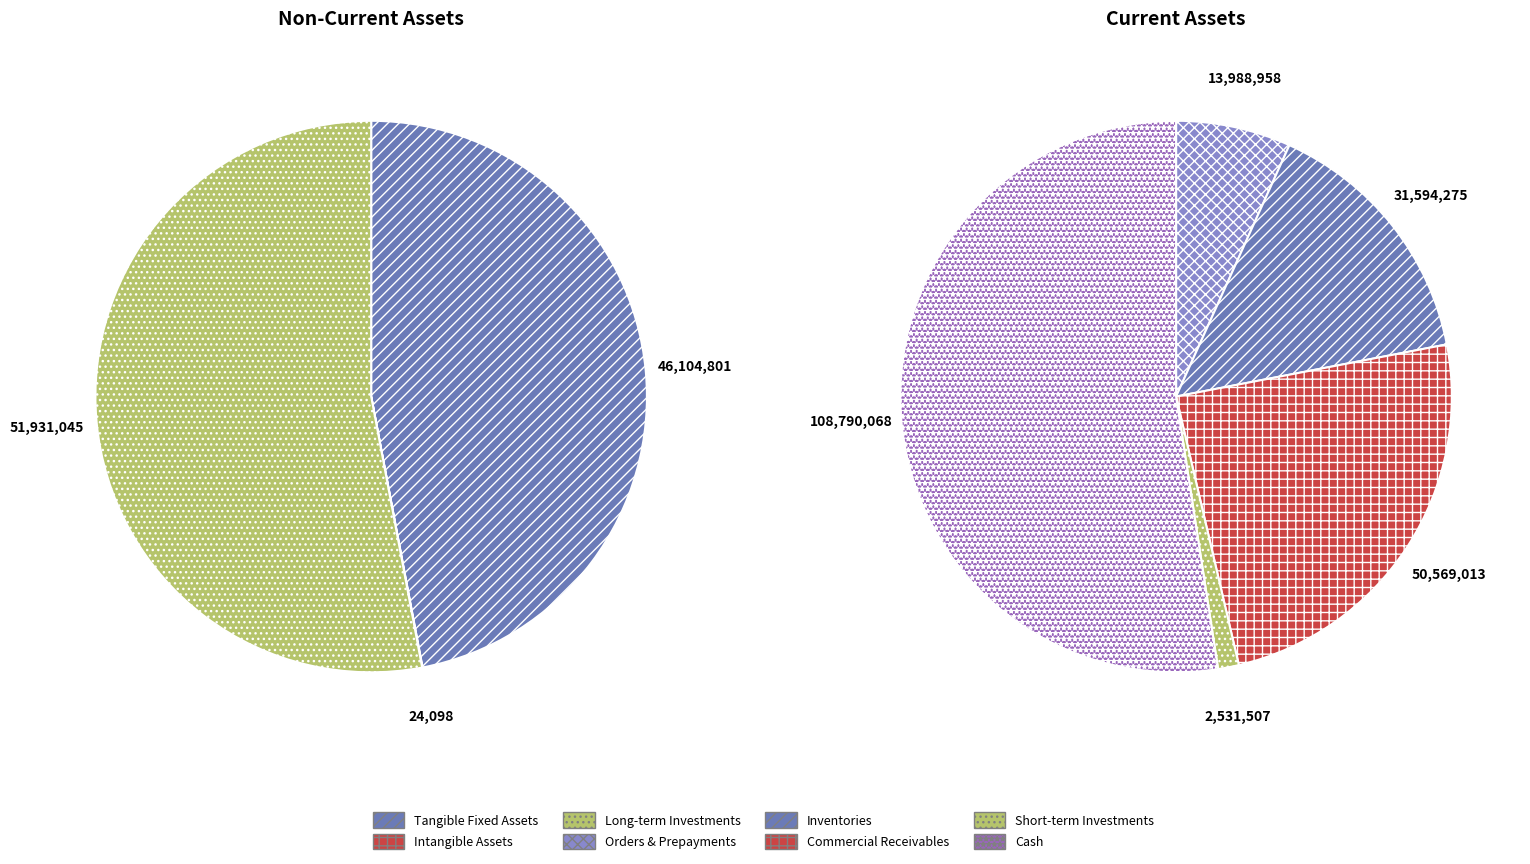

What is the total percentage of long_term_investments and comercial_and_other_receivables?

33.5%